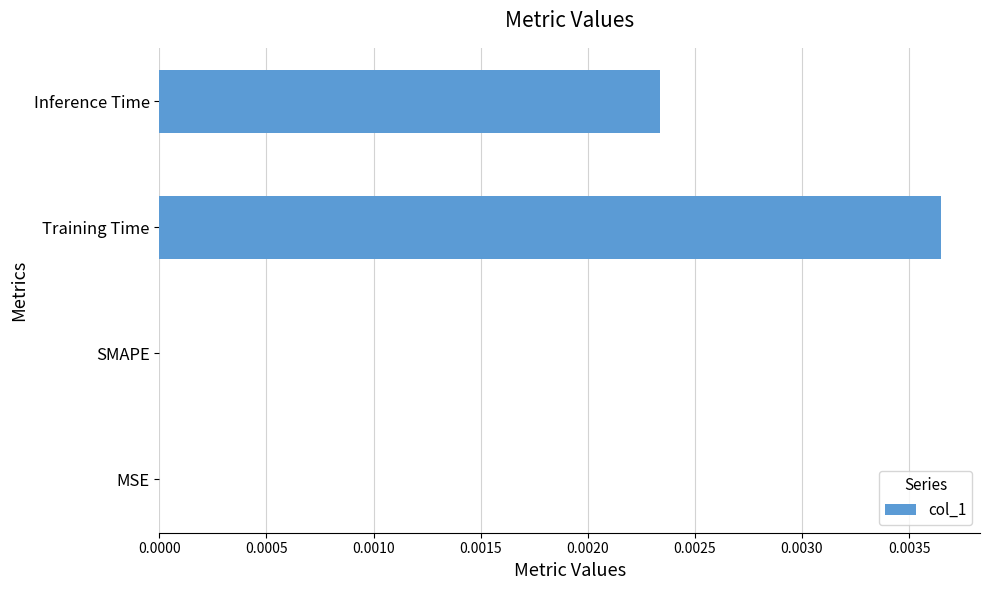

Which has a higher value, Inference Time or MSE?

Inference Time